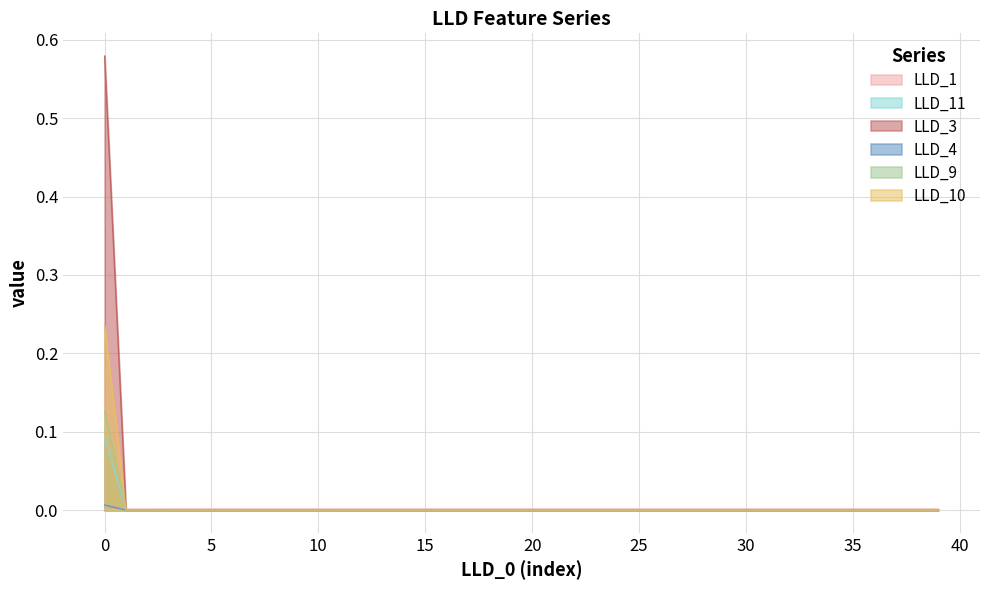

How many data points does each series have?

40